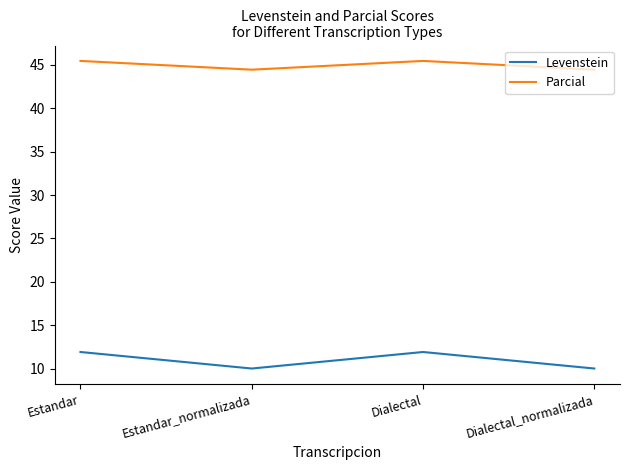

Where does the Parcial series first go above 45?

Estandar